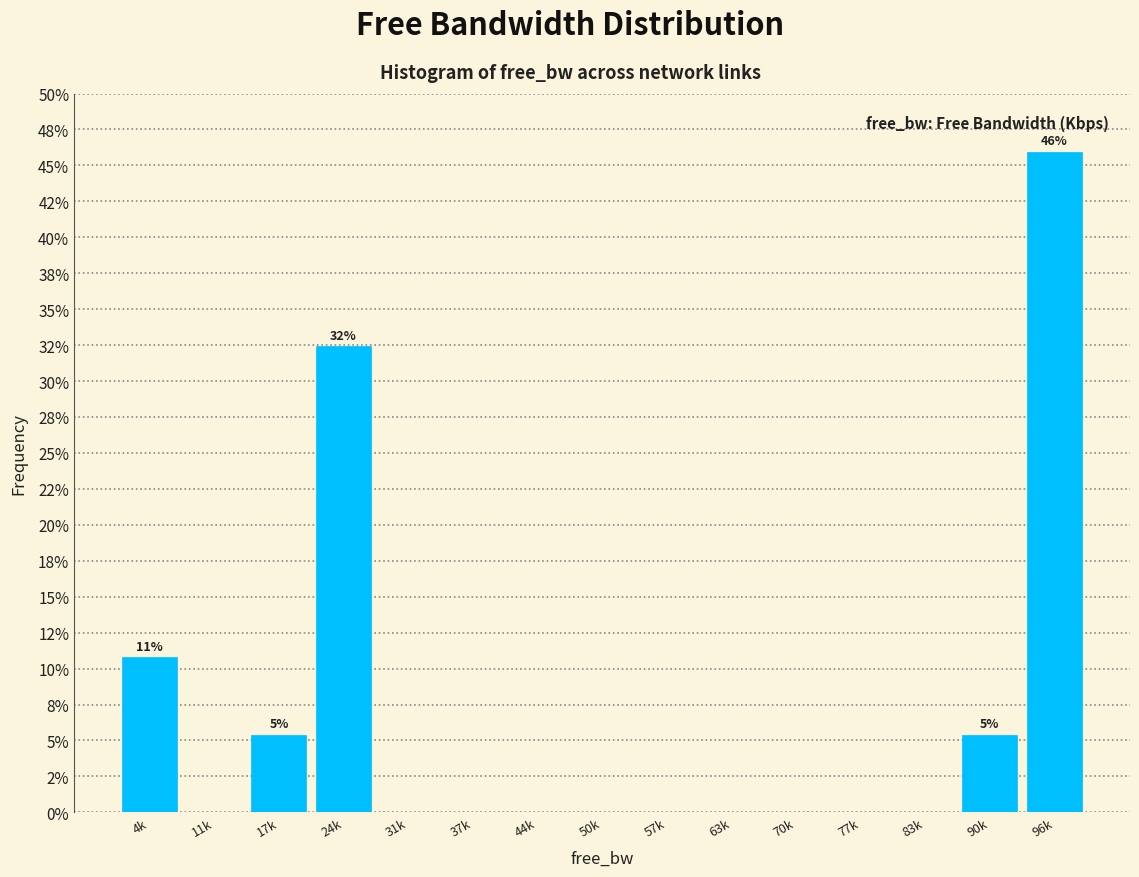

Reading left to right, transcribe all the data shown in this chart.

4k=10.8	11k=0.0	17k=5.4	24k=32.4	31k=0.0	37k=0.0	44k=0.0	50k=0.0	57k=0.0	63k=0.0	70k=0.0	77k=0.0	83k=0.0	90k=5.4	96k=45.9